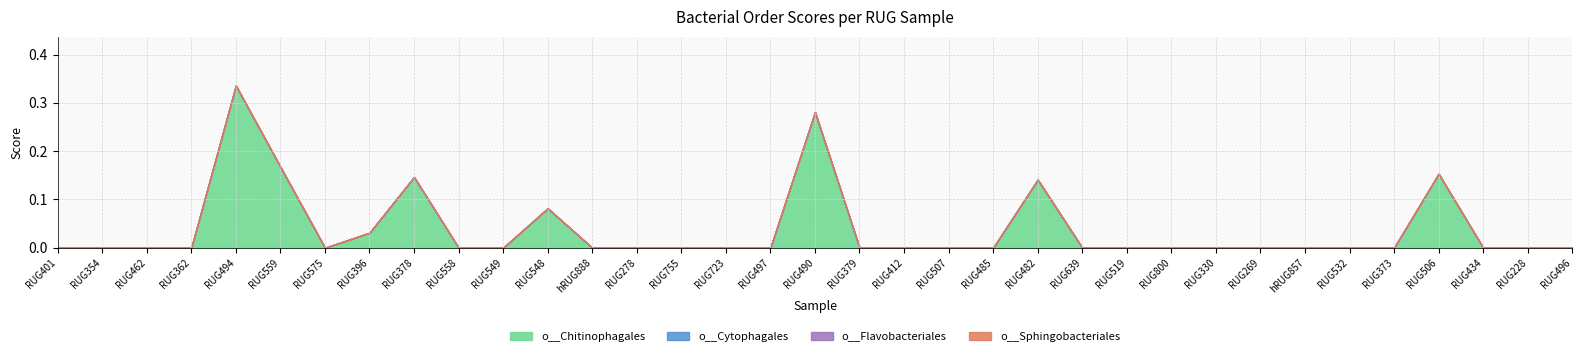

True or false: o__Flavobacteriales and o__Sphingobacteriales intersect in this chart.

False